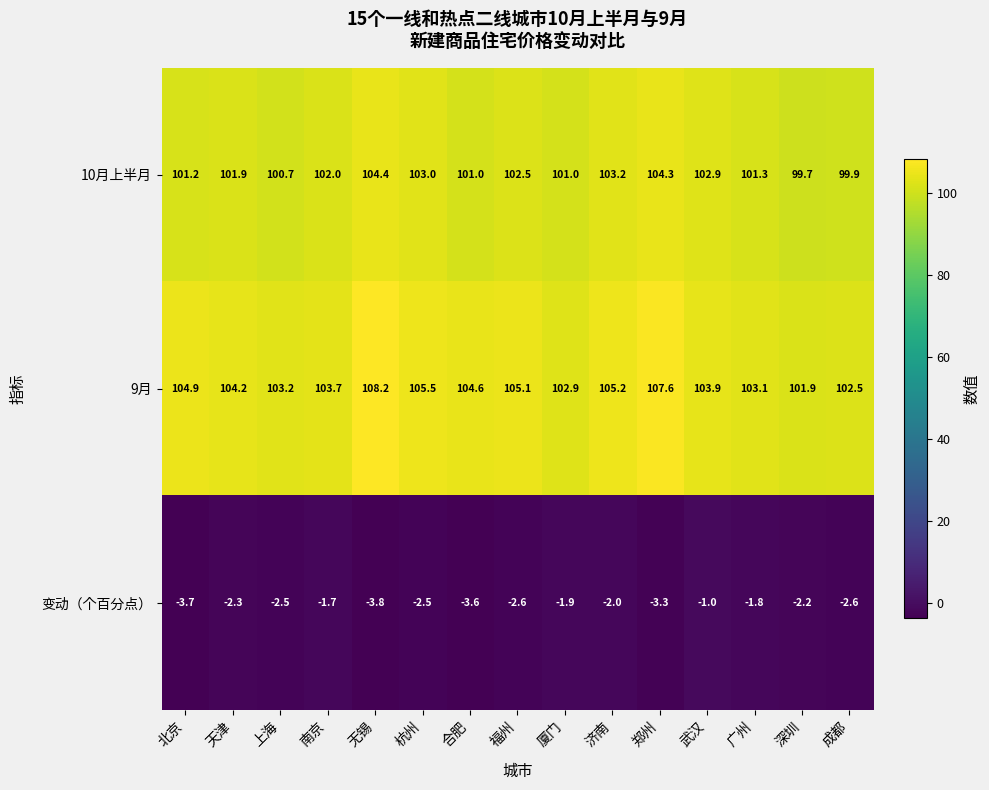

The 变动（个百分点） series shows -3.7 at 北京. True or false?

True